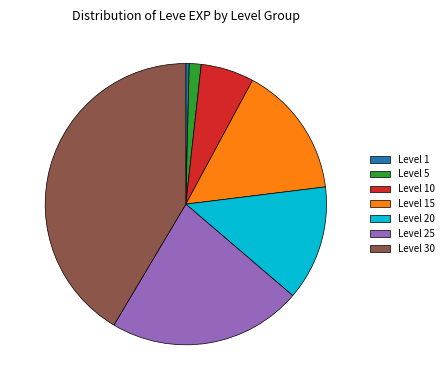

The Level 30 slice represents 41% of the pie. True or false?

True